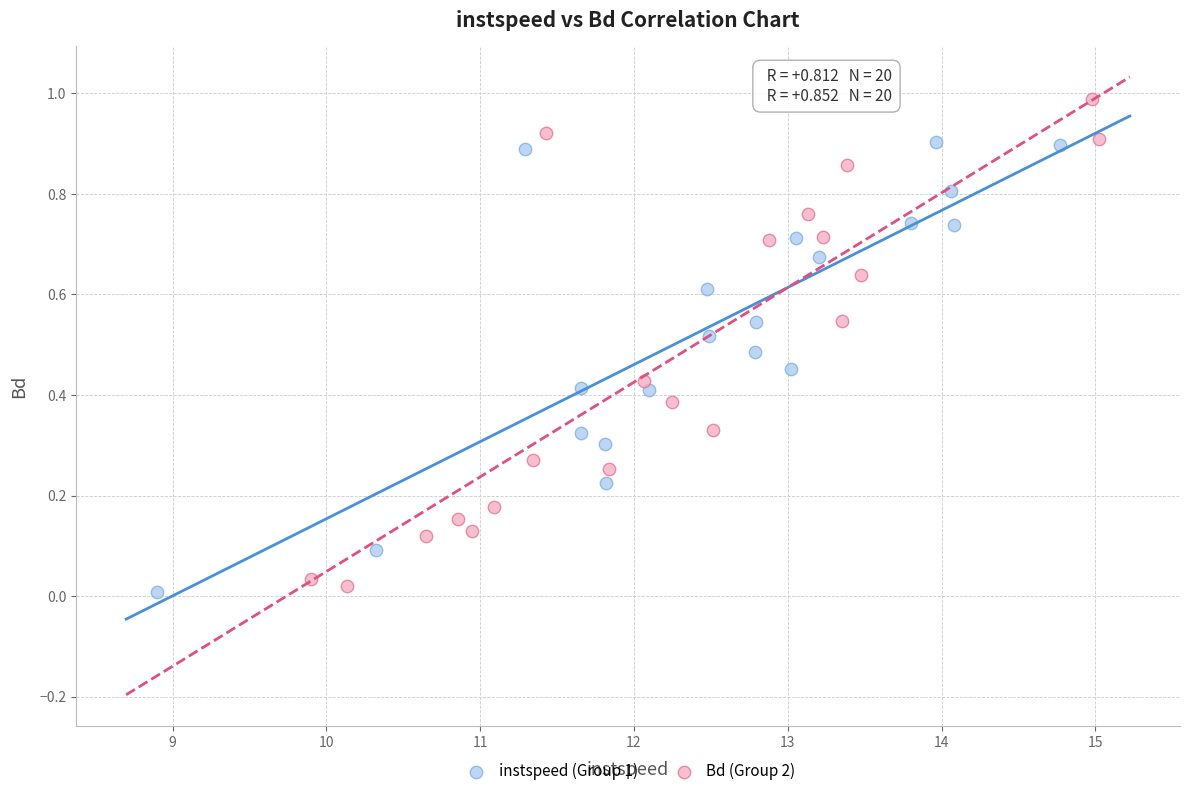

Which series contains the highest Y value?

Bd (Group 2)